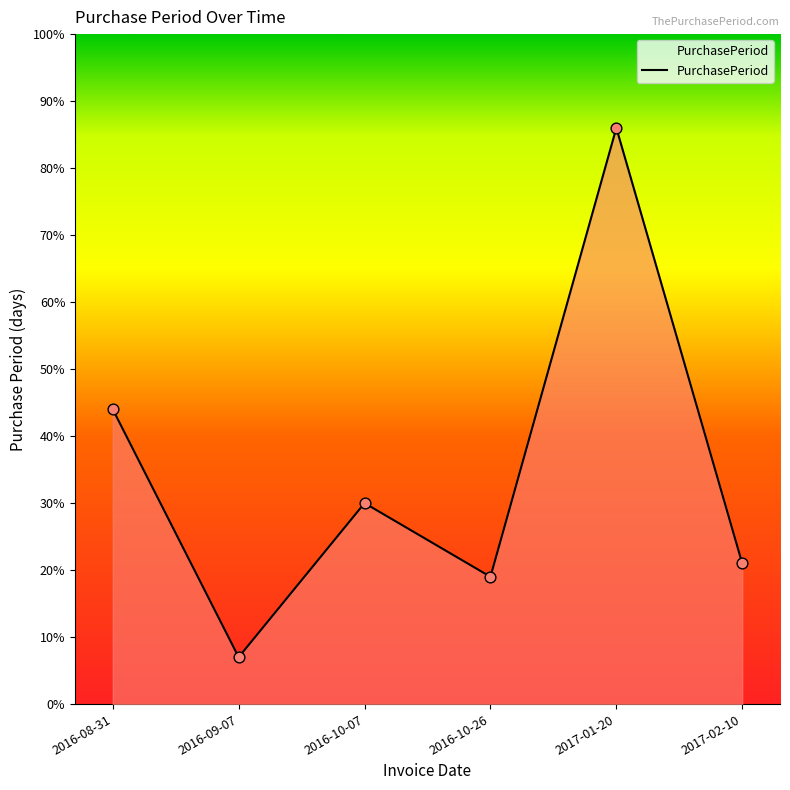

What is the change in value from 2016-09-07 to 2017-01-20?

+79